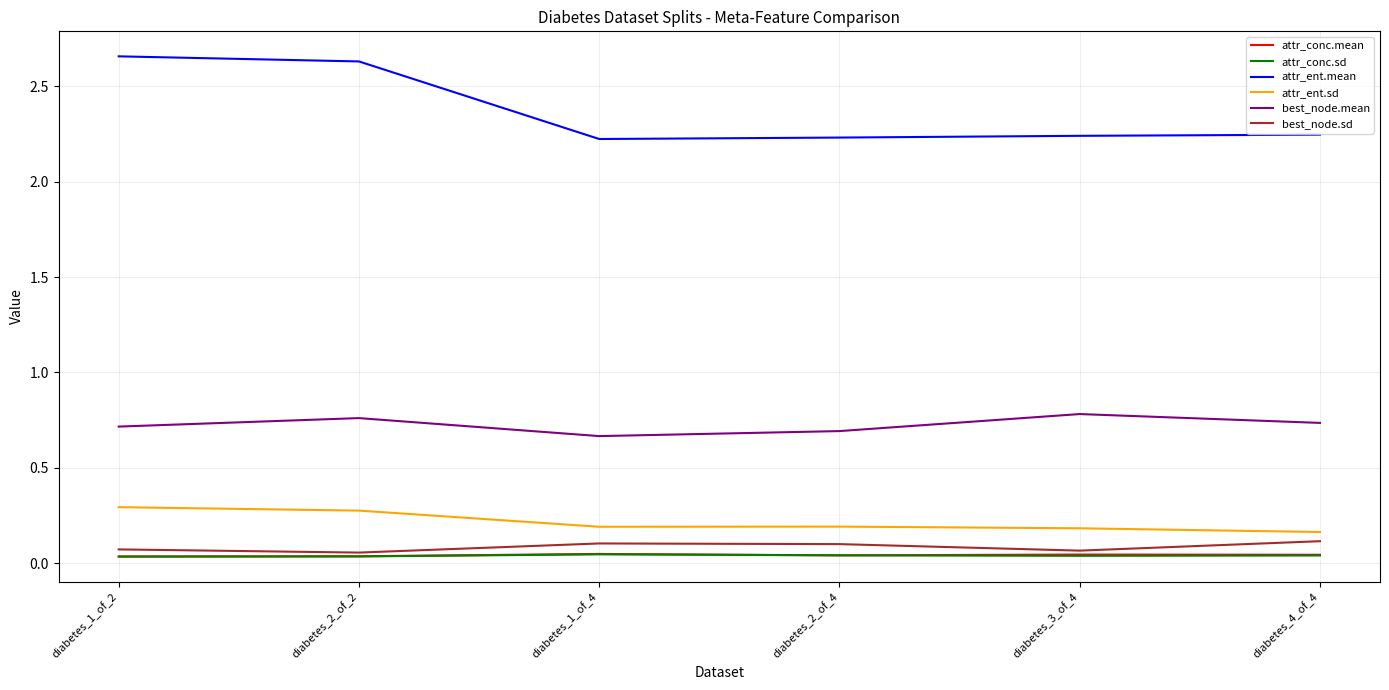

True or false: attr_conc.sd and best_node.mean cross at least once.

False